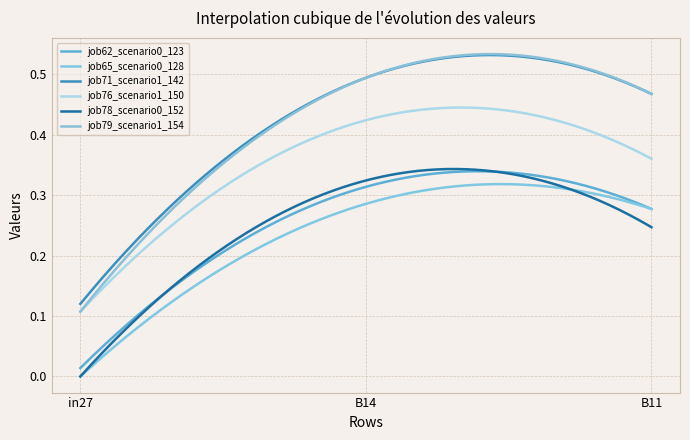

Does the chart display data point markers on the line(s)?

No